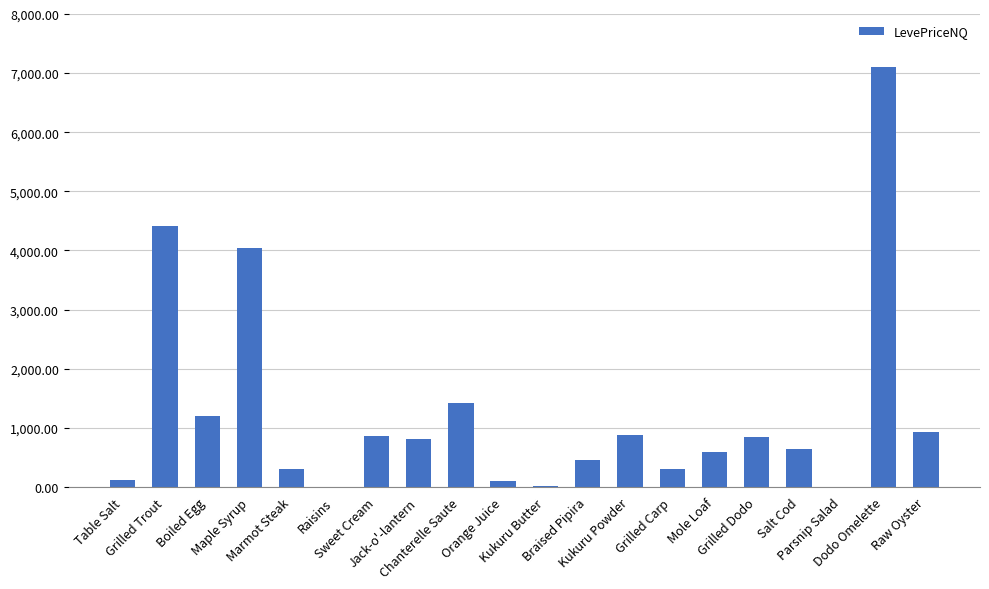

What is the difference between the values at Grilled Trout and Kukuru Powder?

3538.2